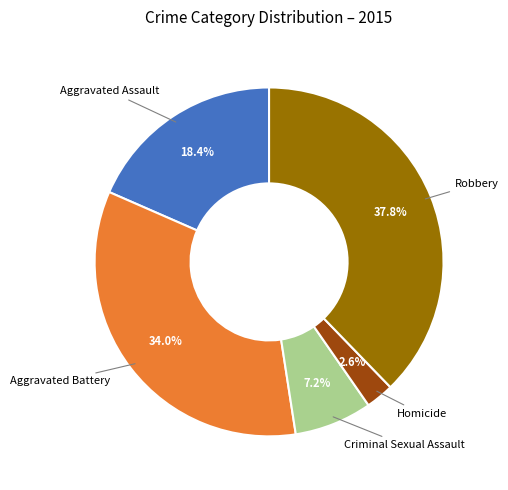

Is there any slice that represents more than half of the pie?

No